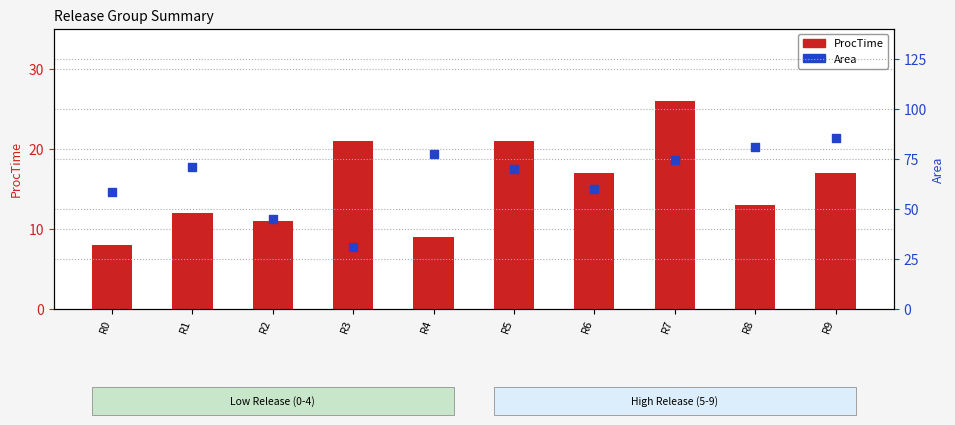

Which series reaches the minimum Y coordinate?

ProcTime